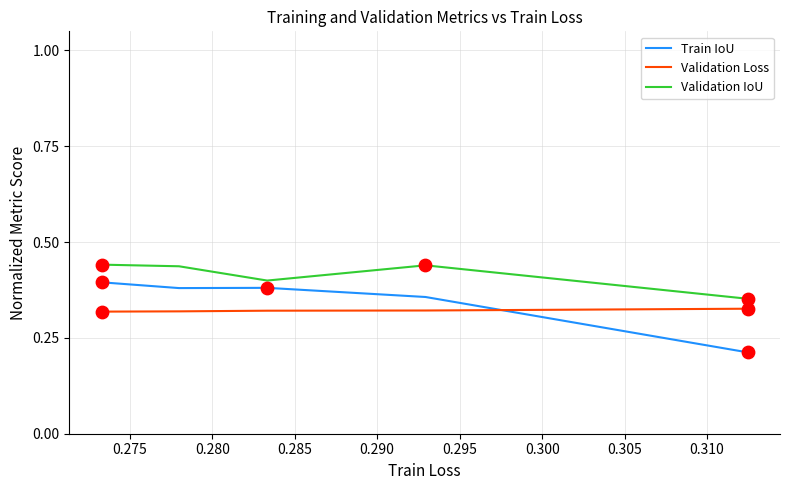

At how many categories does at least one series exceed 0?

5